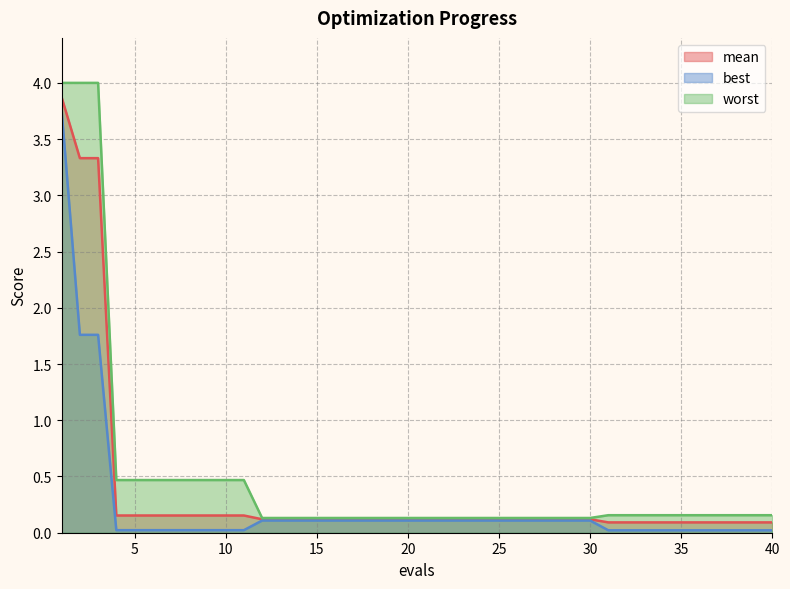

Which category has the lowest value across all series?

31